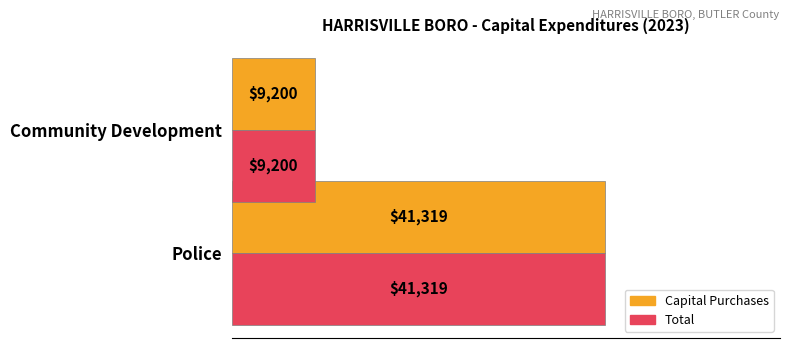

What are all the series names shown in the legend?

Capital Purchases, Total